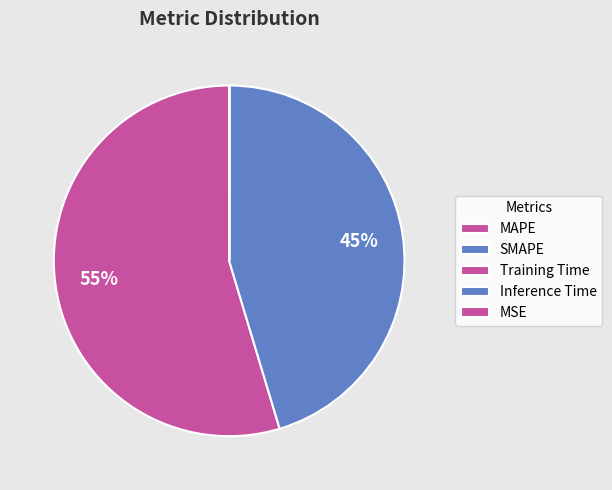

Rank the categories by value from lowest to highest.

MSE, Inference Time, Training Time, SMAPE, MAPE